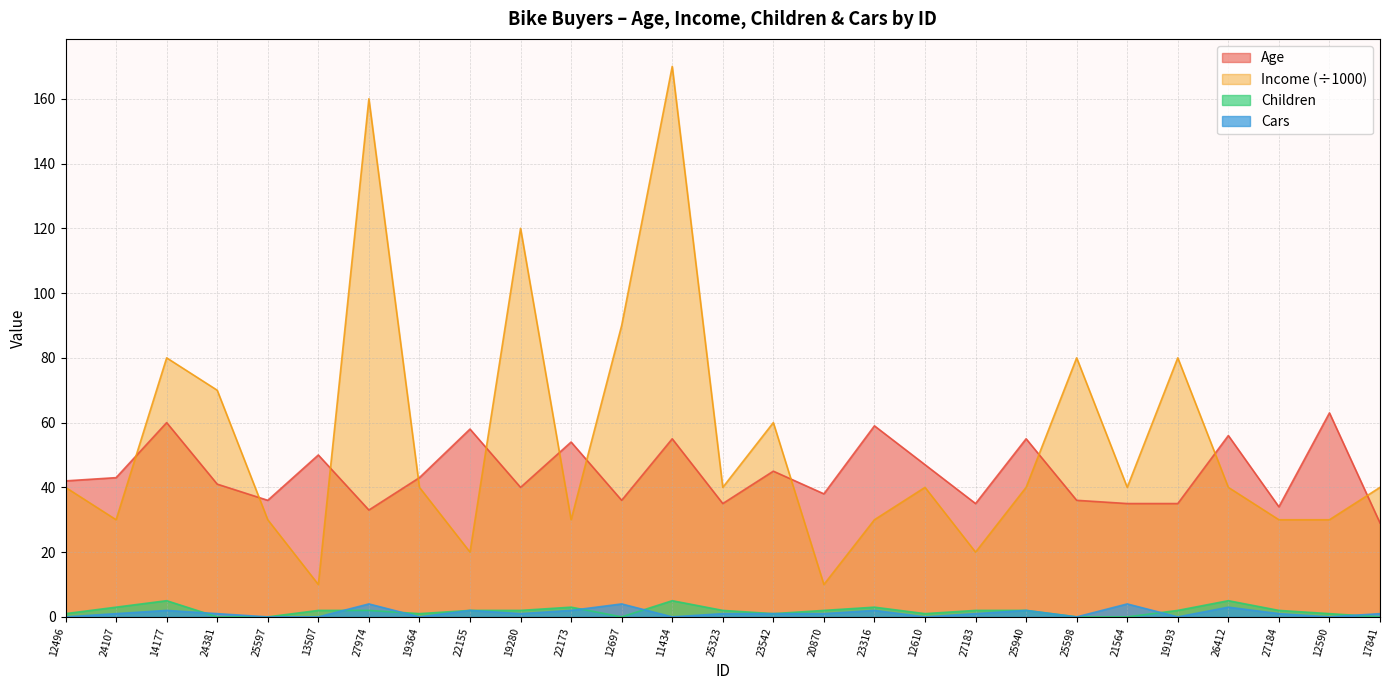

What is the value of the Age point at the 2nd from the left?

43